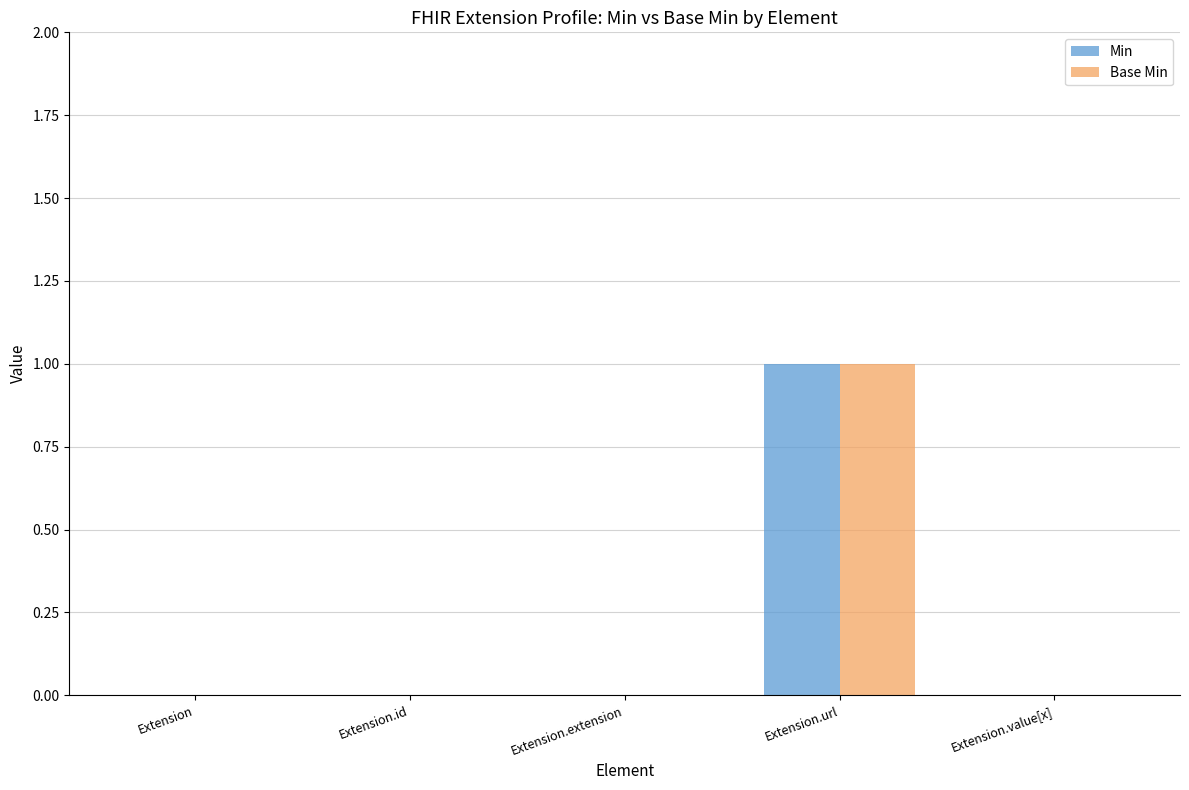

Is it true that Base Min equals 1 at Extension?

False